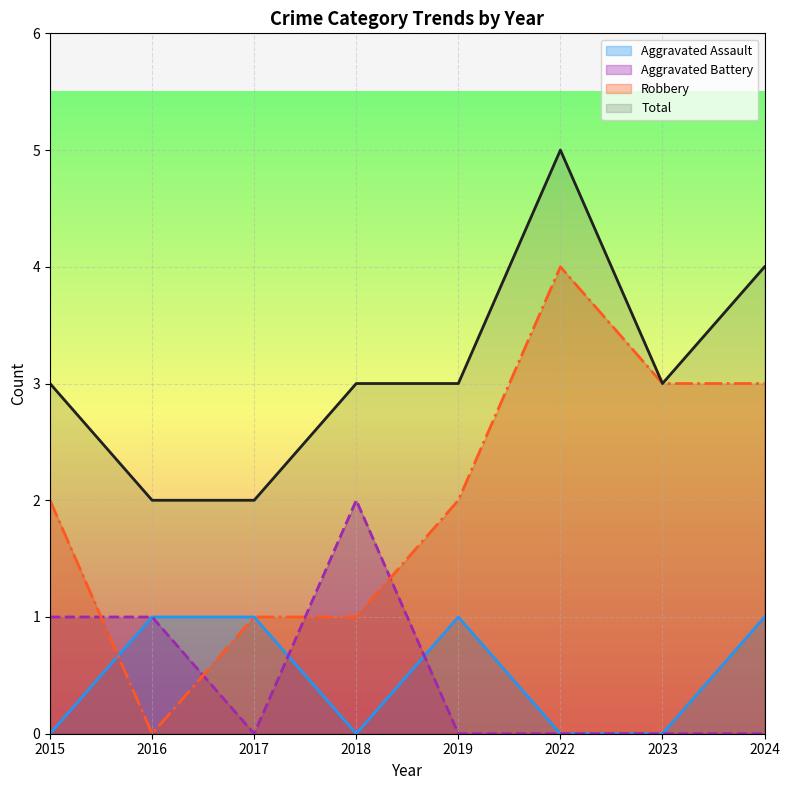

Reading left to right, what are all the values shown in this chart?

Aggravated Assault: 0	1	1	0	1	0	0	1
Aggravated Battery: 1	1	0	2	0	0	0	0
Robbery: 2	0	1	1	2	4	3	3
Total: 3	2	2	3	3	5	3	4